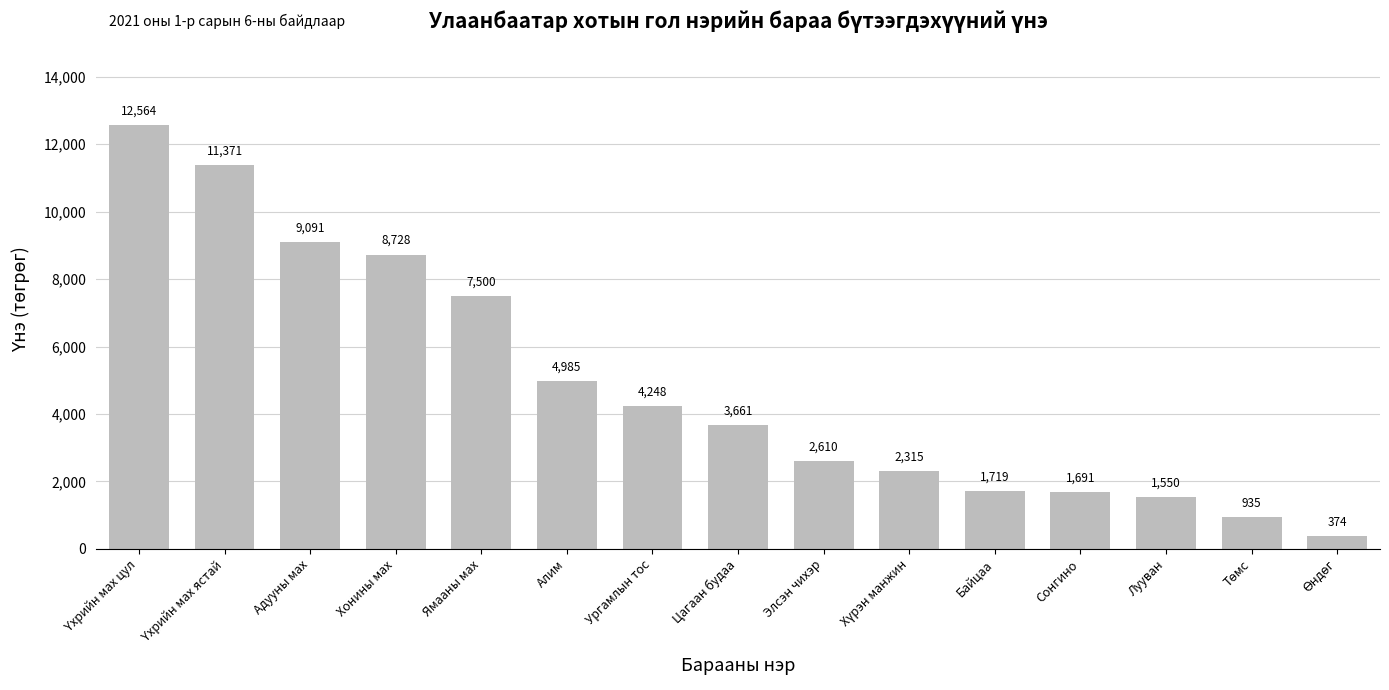

What value does the data have at Цагаан будаа?

3660.6